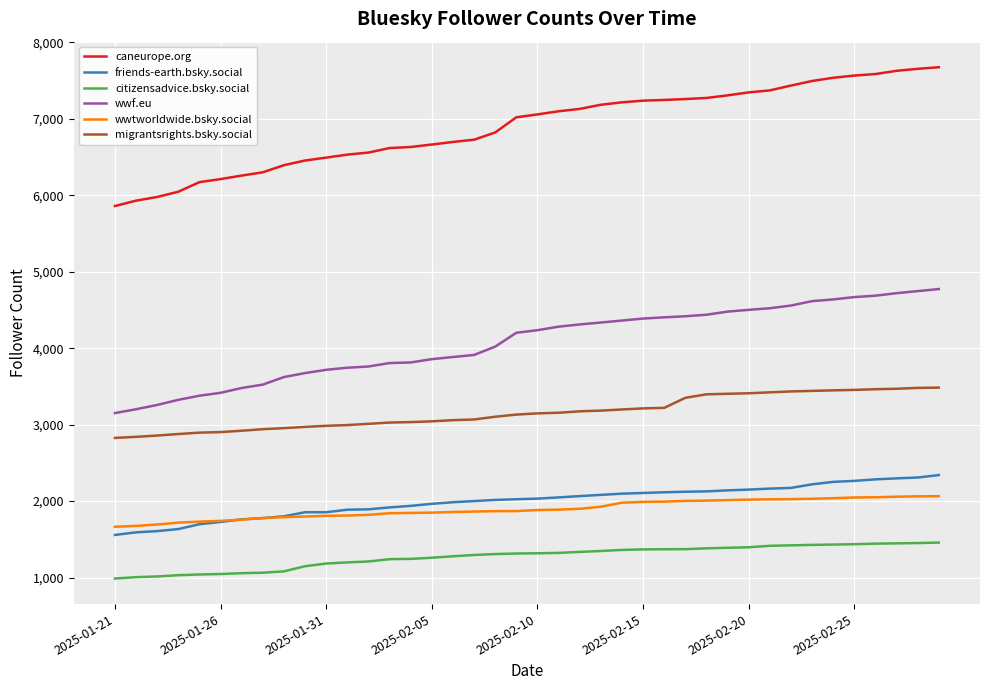

Which series has the largest range (max minus min)?

caneurope.org